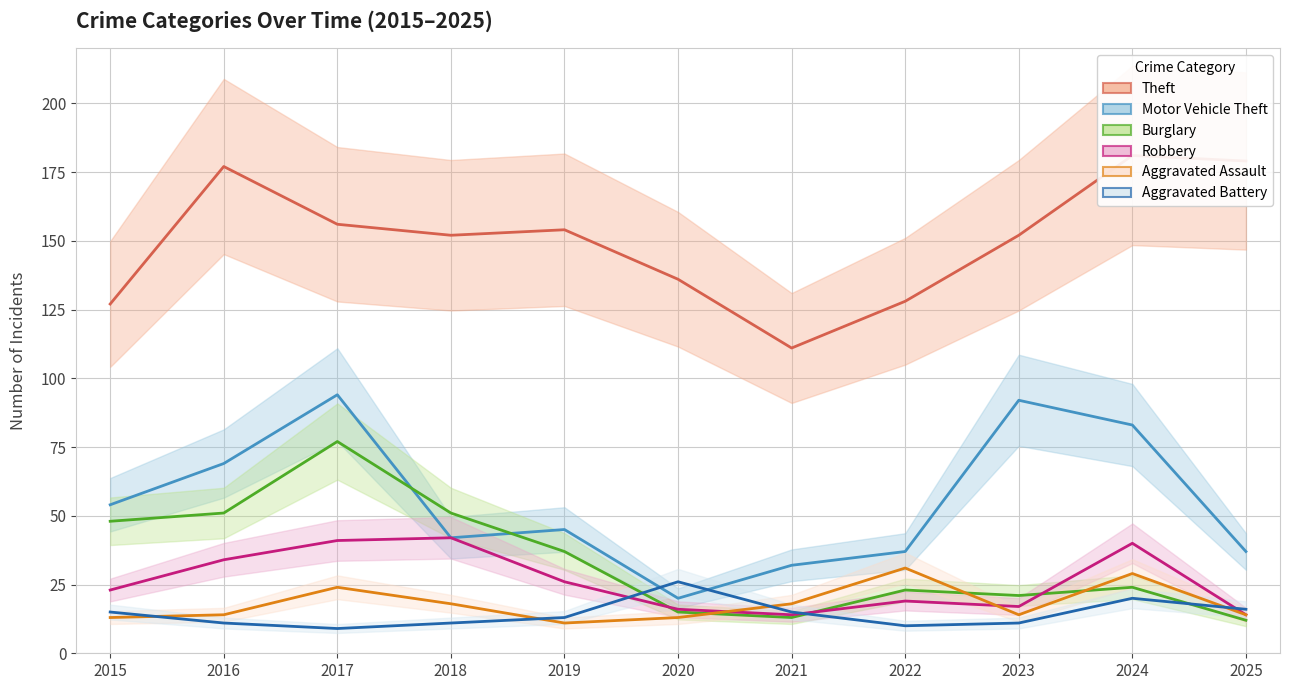

What is the spread (max minus min) of values at 2017?

147